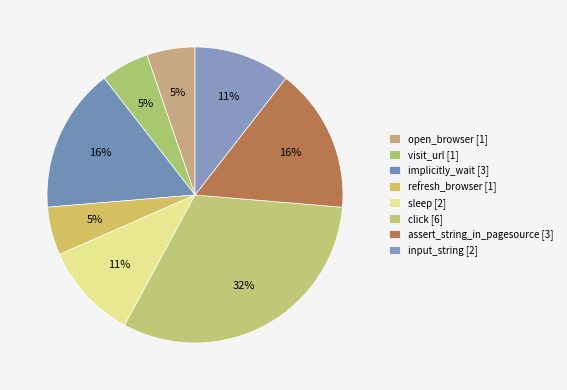

To the nearest percent, what percentage of the pie is sleep?

11%